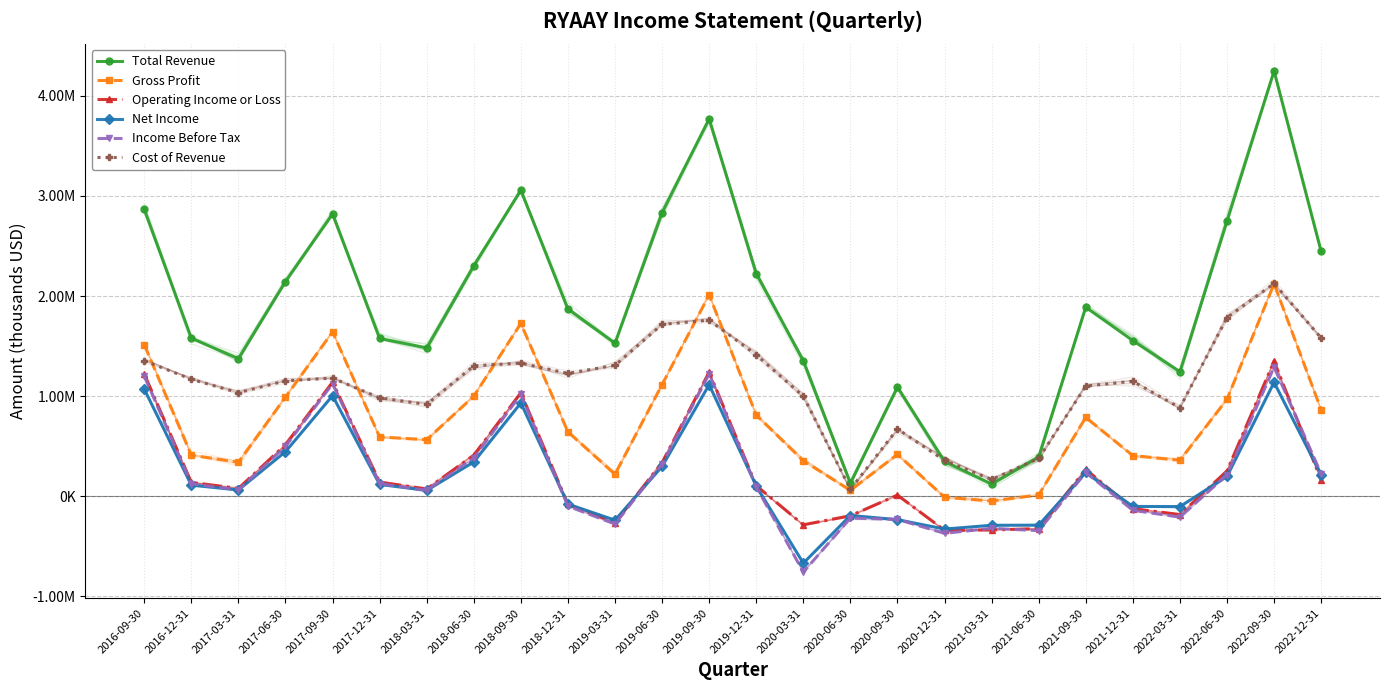

At how many categories does at least one series exceed 4147042?

1